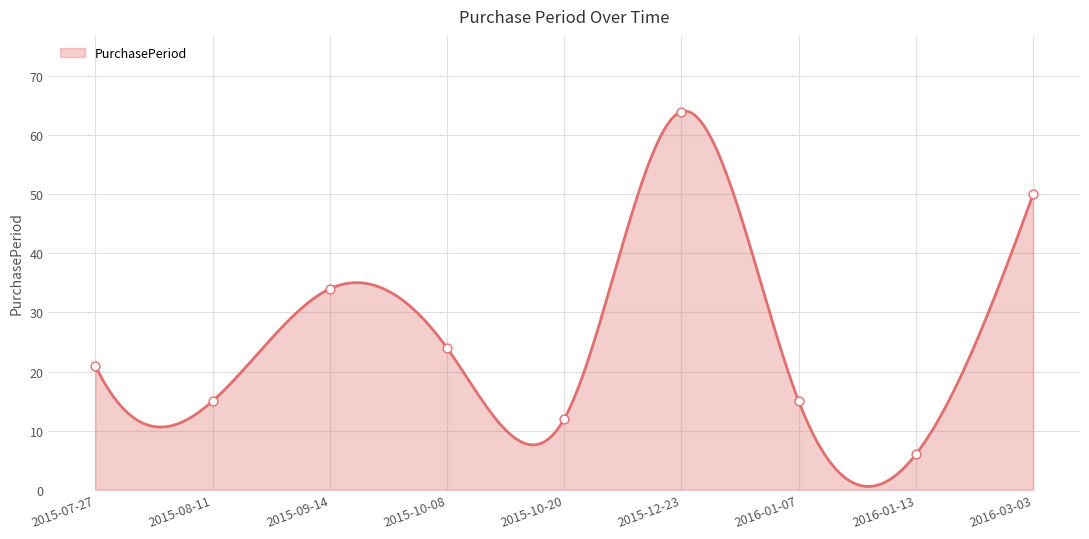

What is the ratio of the value at 2015-08-11 to the value at 2015-09-14?

0.4